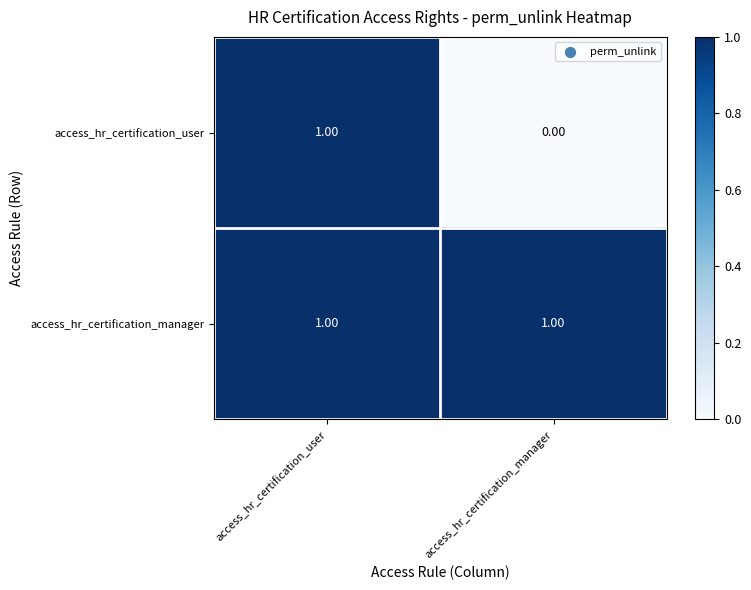

List the labels in order of access_hr_certification_user value, smallest first.

access_hr_certification_manager, access_hr_certification_user